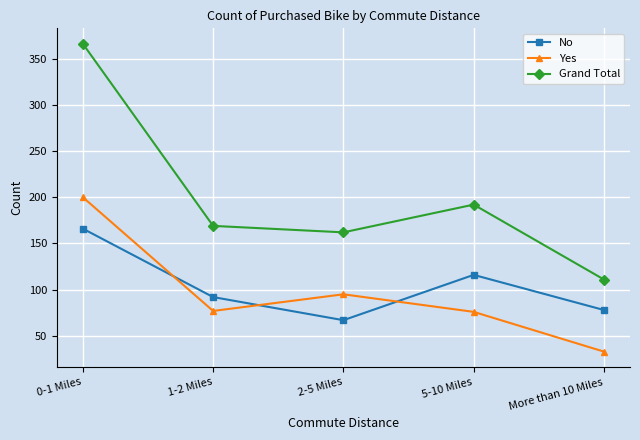

How many No values are between 78 and 116?

3